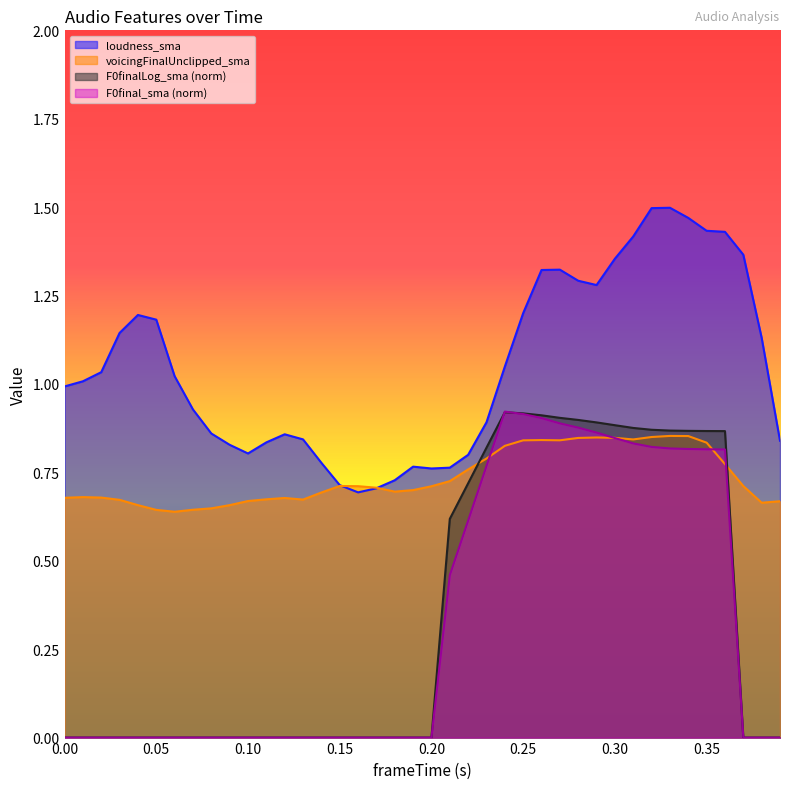

True or false: loudness_sma and F0final_sma (norm) intersect in this chart.

False